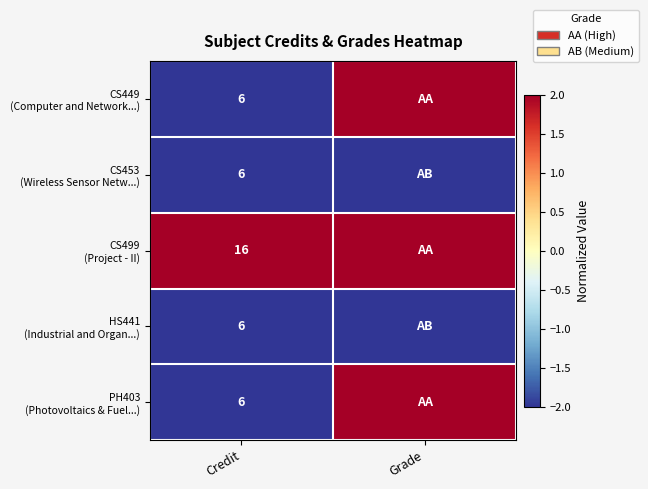

What is the difference between the highest and lowest values at Credit?

10